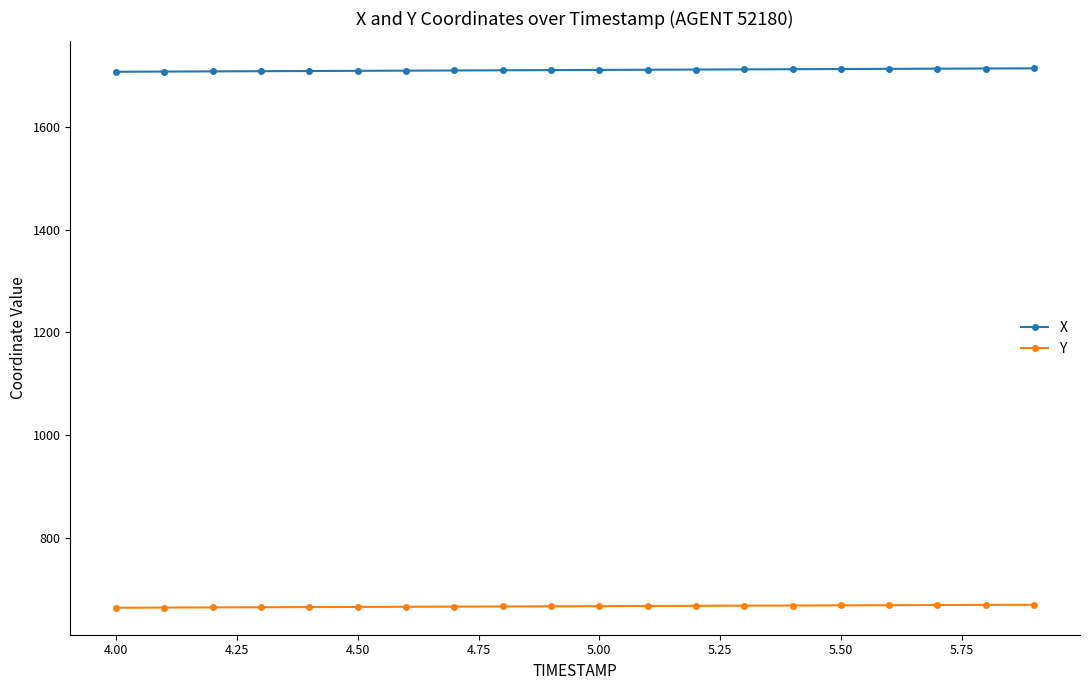

True or false: X and Y cross at least once.

False